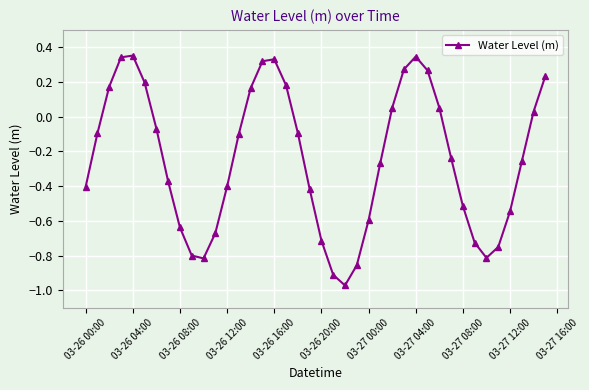

How many points are higher than both their immediate neighbors (excluding endpoints)?

3